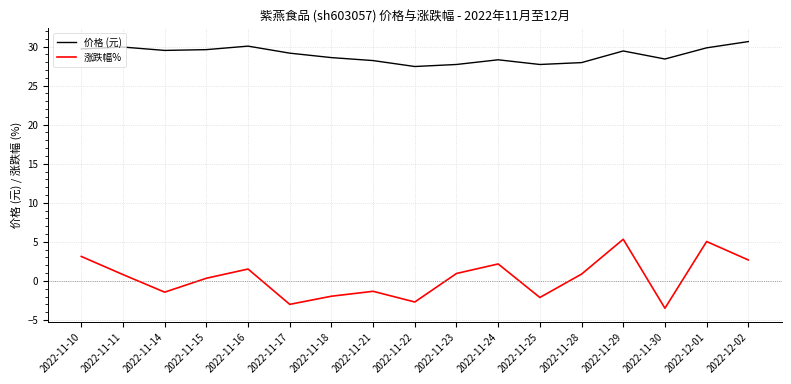

The 价格 (元) series shows 38.9 at 2022-11-10. True or false?

False